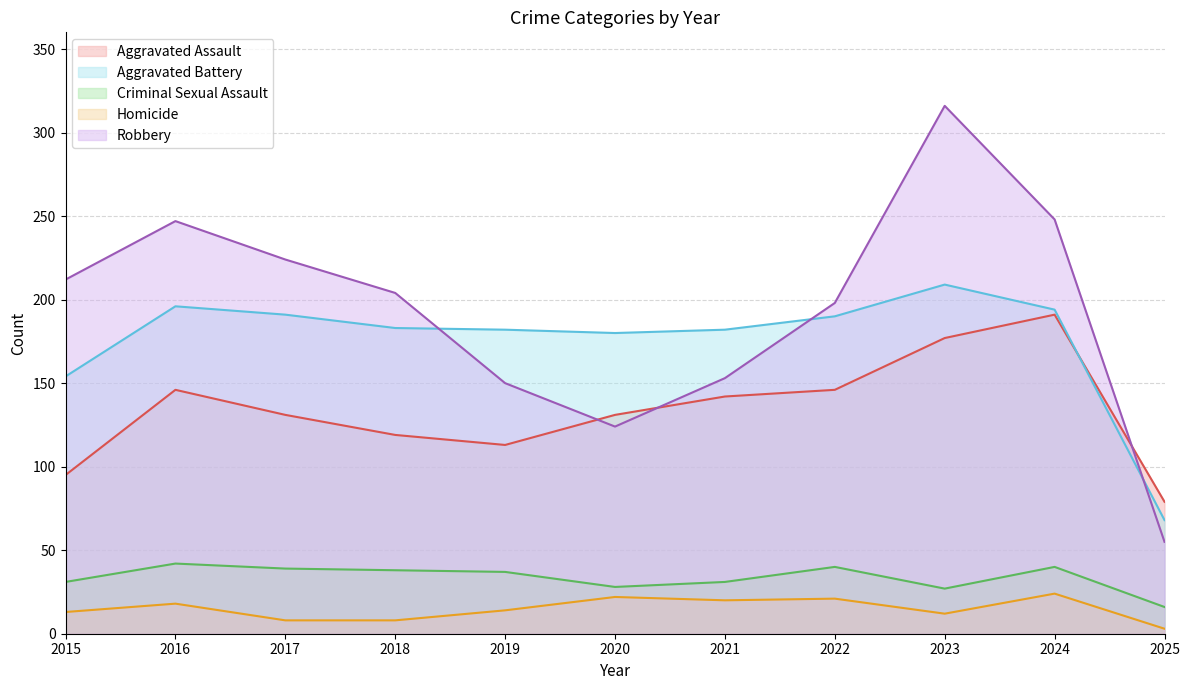

At which category does the chart reach its minimum across all series?

2025